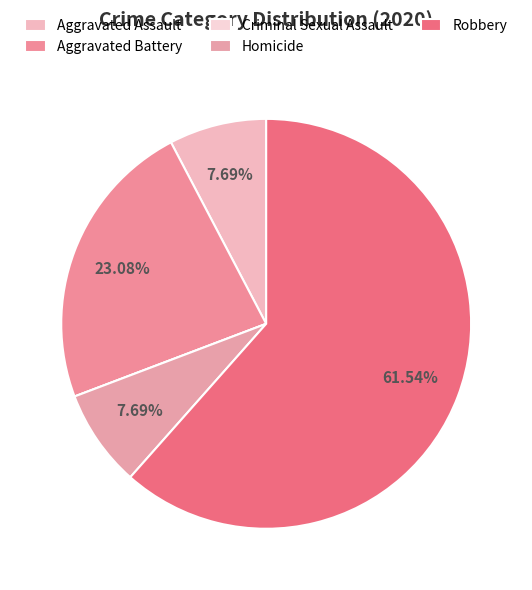

What is the majority slice?

Robbery